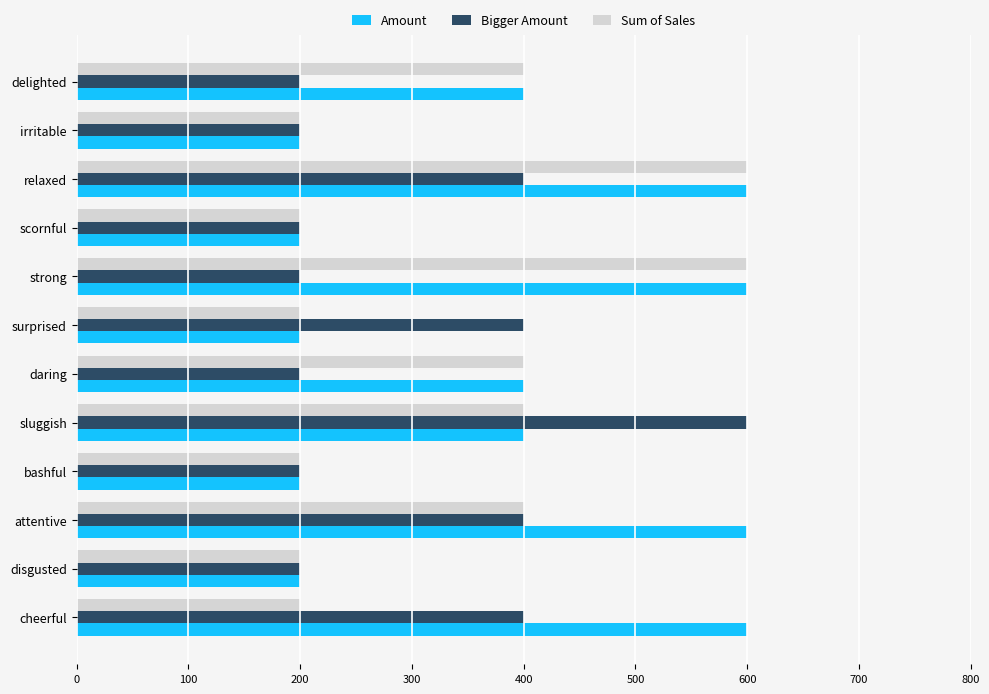

Is it true that Amount equals 200 at bashful?

True